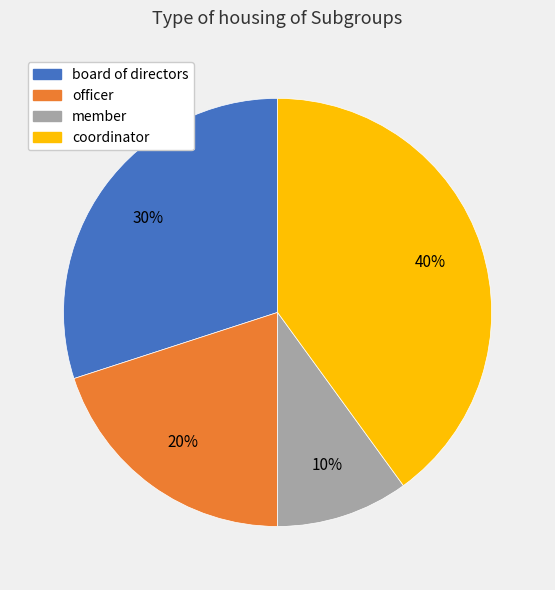

Which slice is the largest?

coordinator